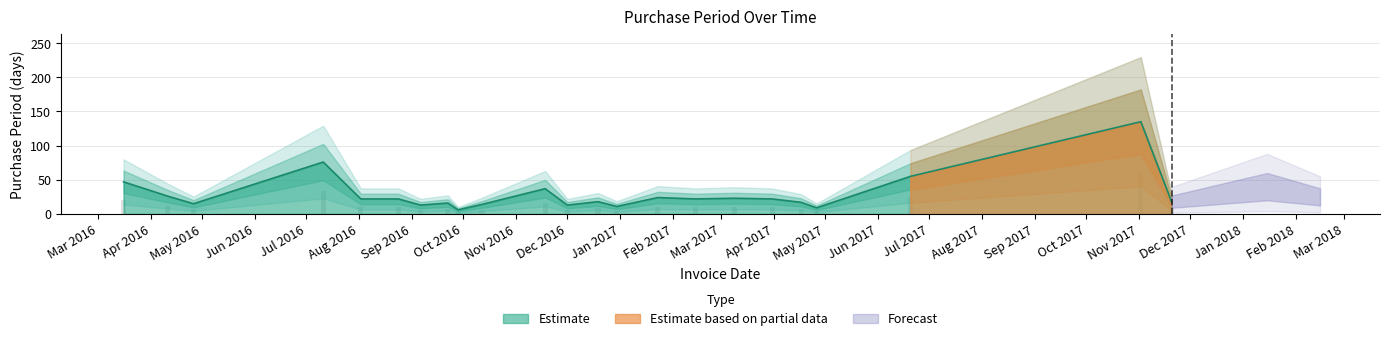

Does the chart contain stacked bars?

No